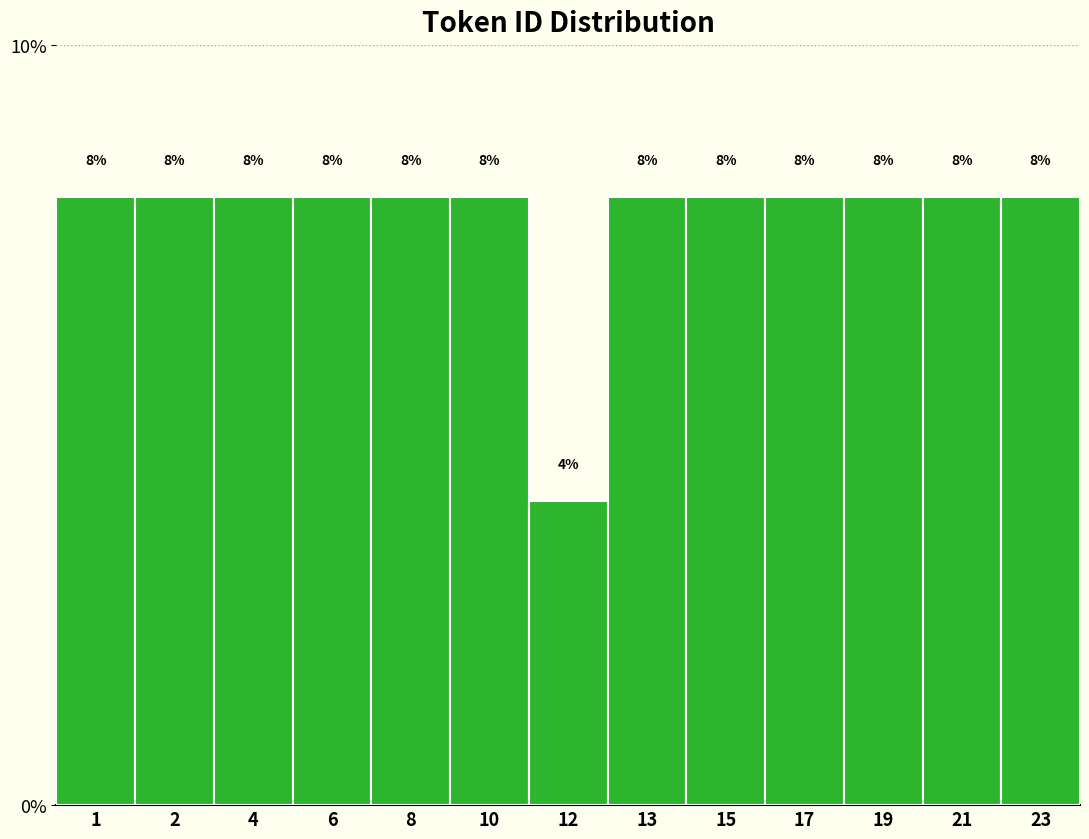

Reading left to right, what are all the values shown in this chart?

1=8	2=8	4=8	6=8	8=8	10=8	12=4	13=8	15=8	17=8	19=8	21=8	23=8